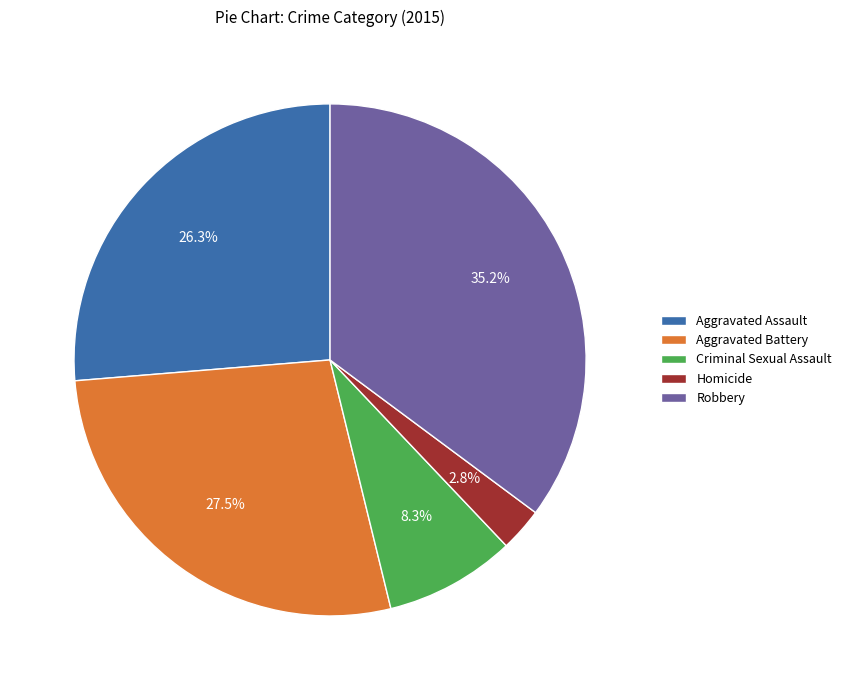

Rank the categories by value from highest to lowest.

Robbery, Aggravated Battery, Aggravated Assault, Criminal Sexual Assault, Homicide